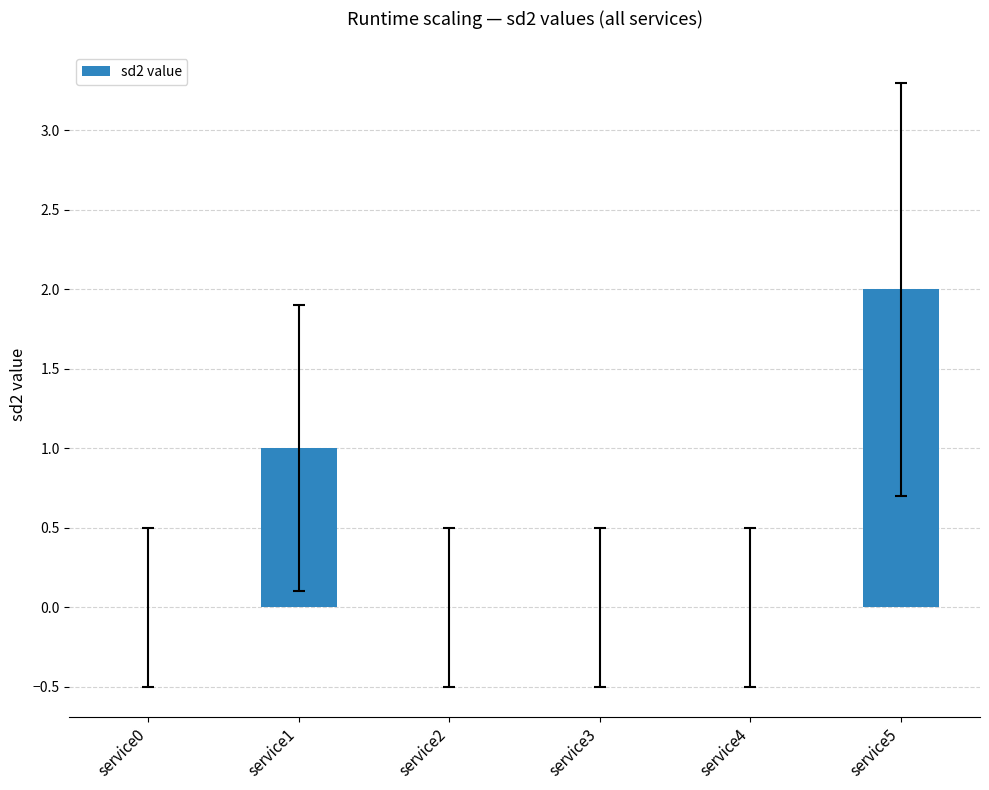

How many series are shown in this chart?

1